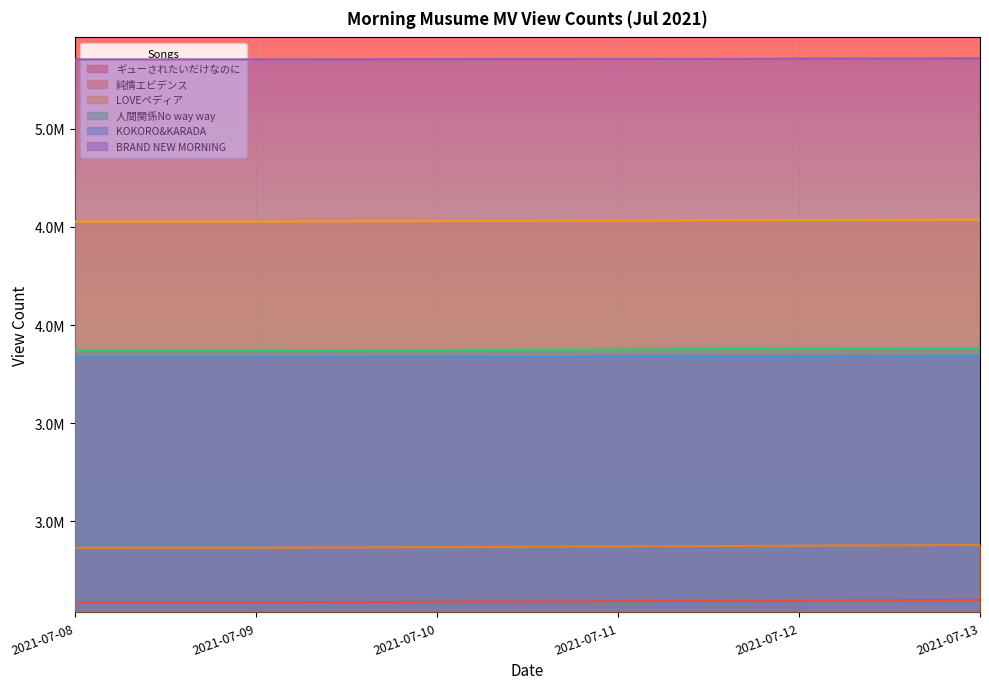

How many values in the モーニング娘。'20『LOVEペディア』 series exceed 4532246?

2